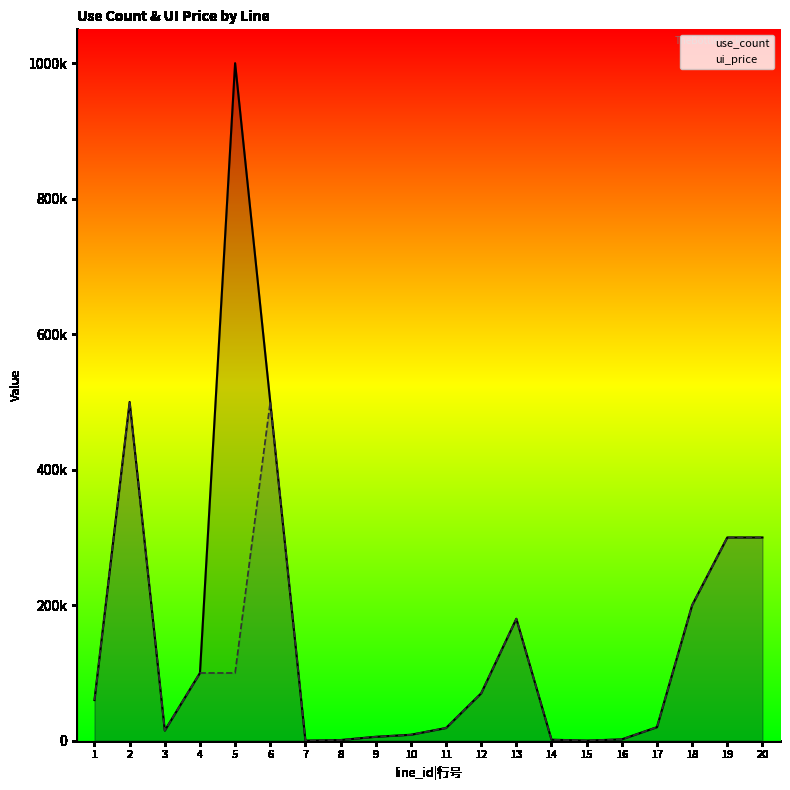

True or false: ui_price and use_count intersect in this chart.

False